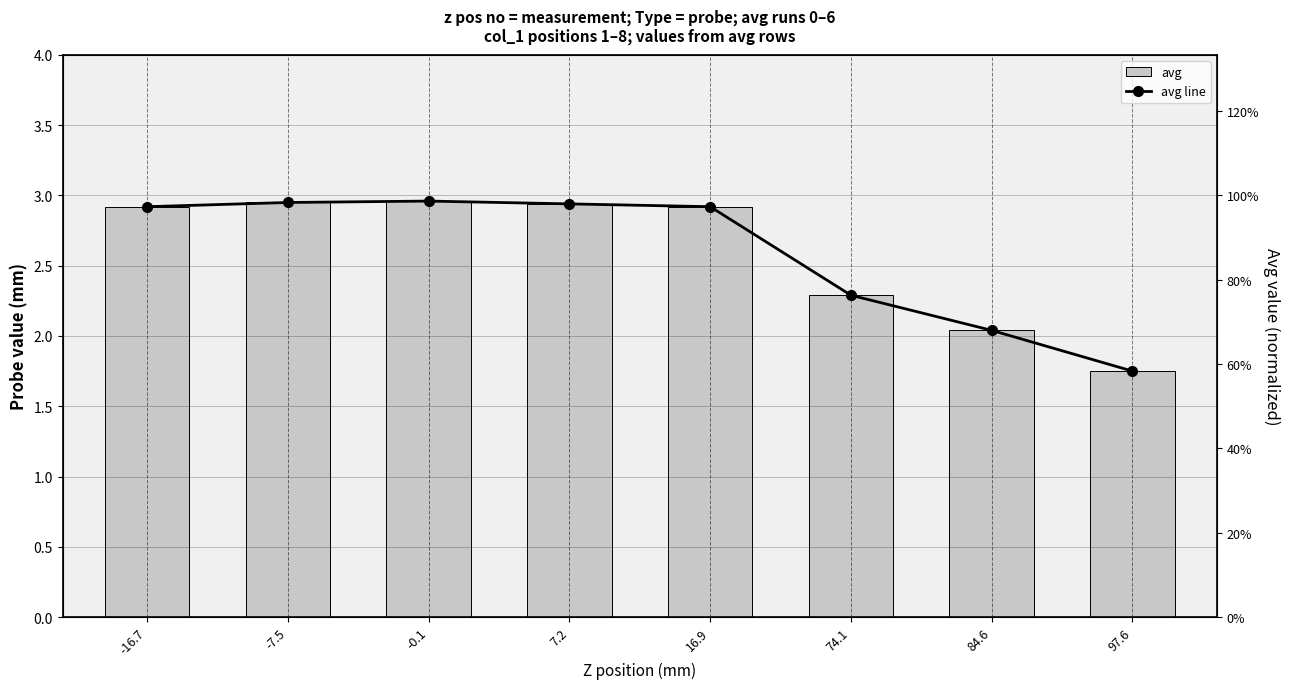

How many groups of bars are there?

8